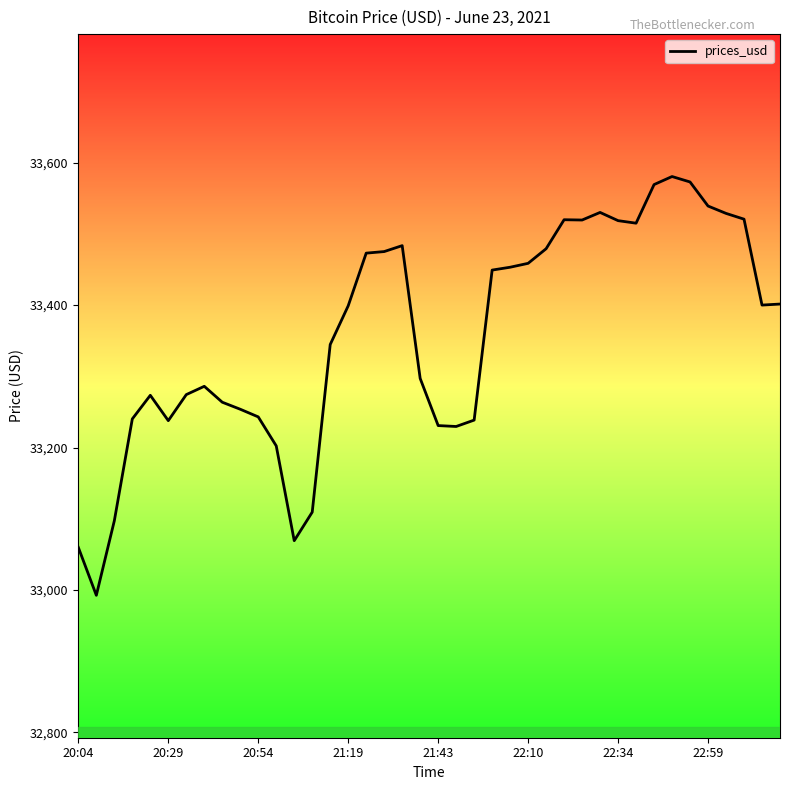

What is the minimum value shown in the chart?

32992.5